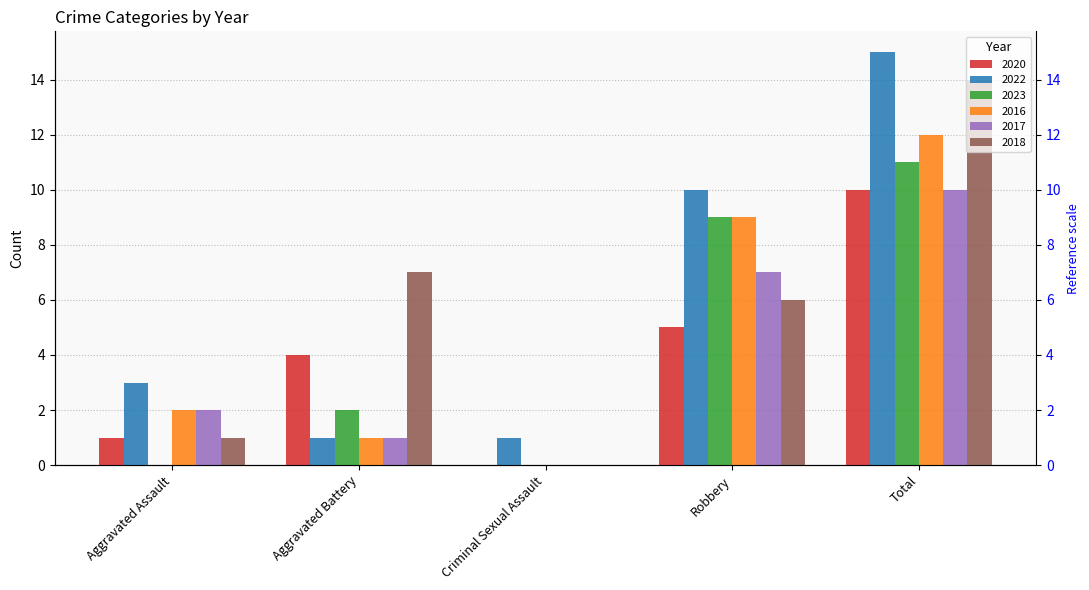

The value of 2022 at Aggravated Assault is 1. True or false?

False